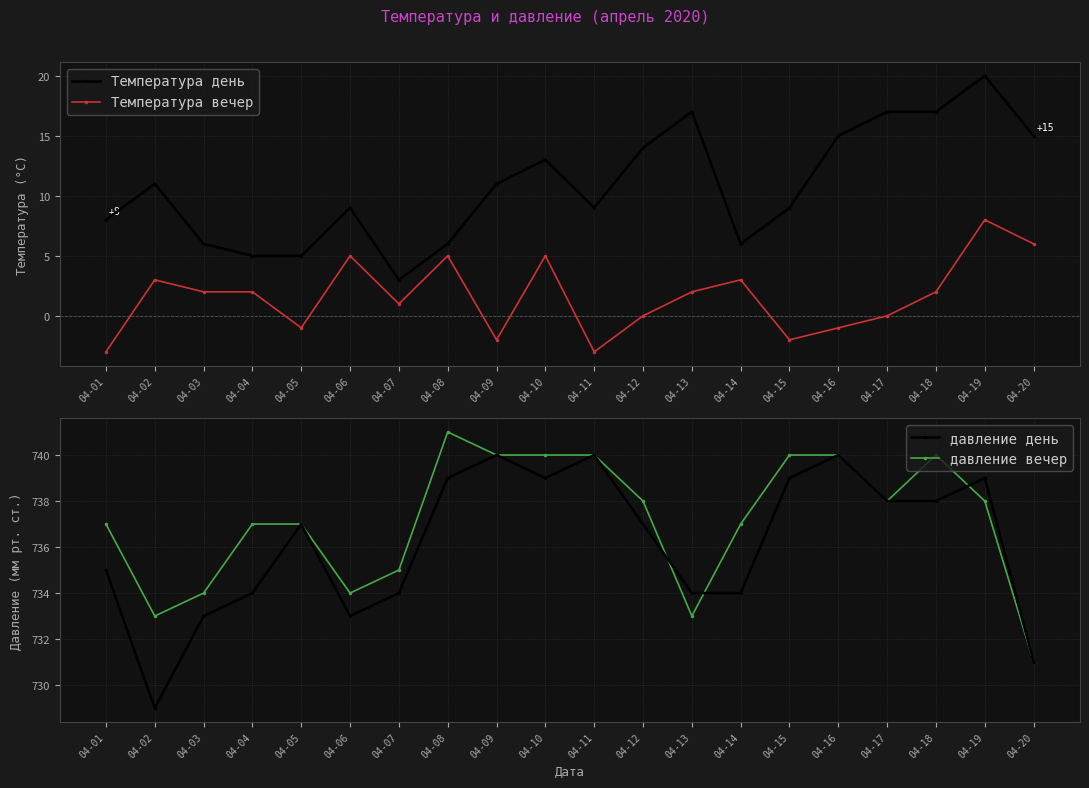

True or false: Температура день has a value of 6 at 04-03.

True